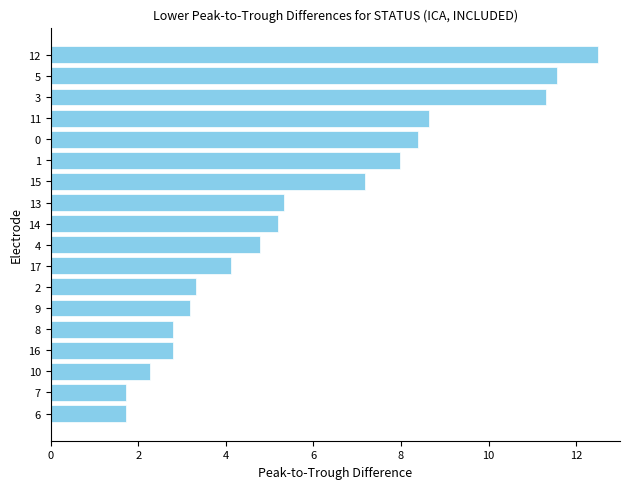

Read the value at 8.

2.8